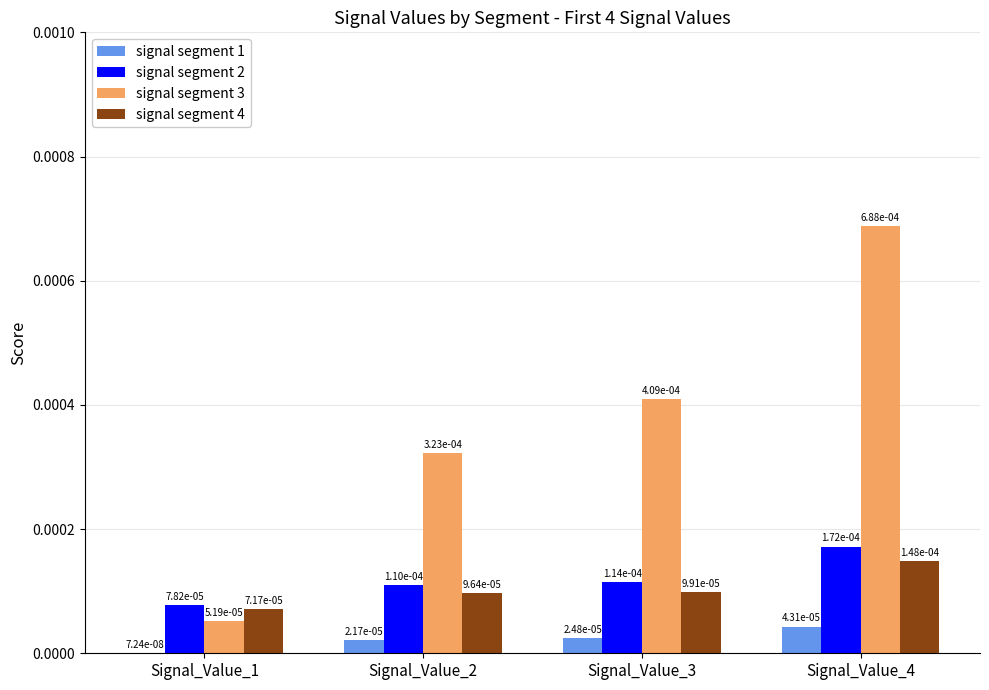

Which category has the lowest value across all series?

Signal_Value_1